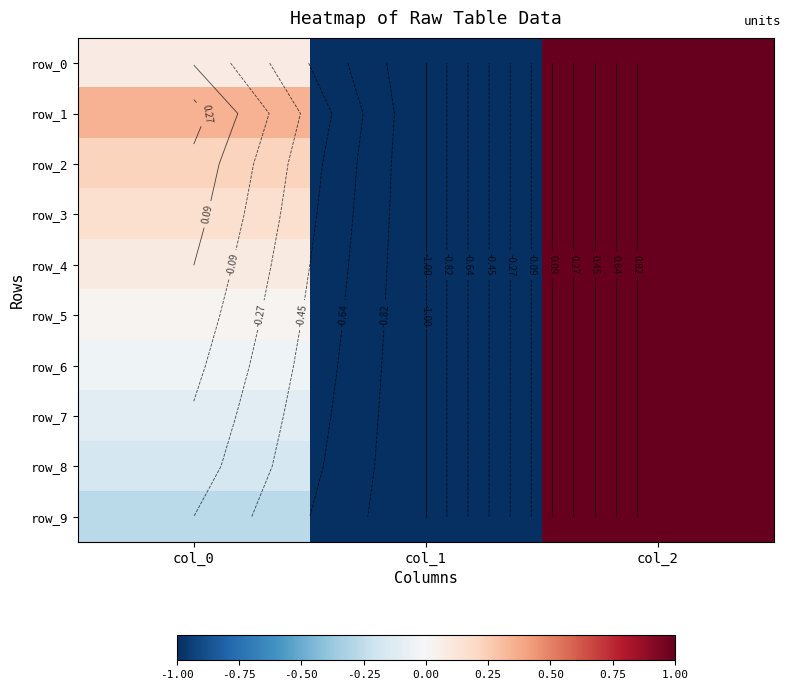

What is the smallest value displayed?

-1.0